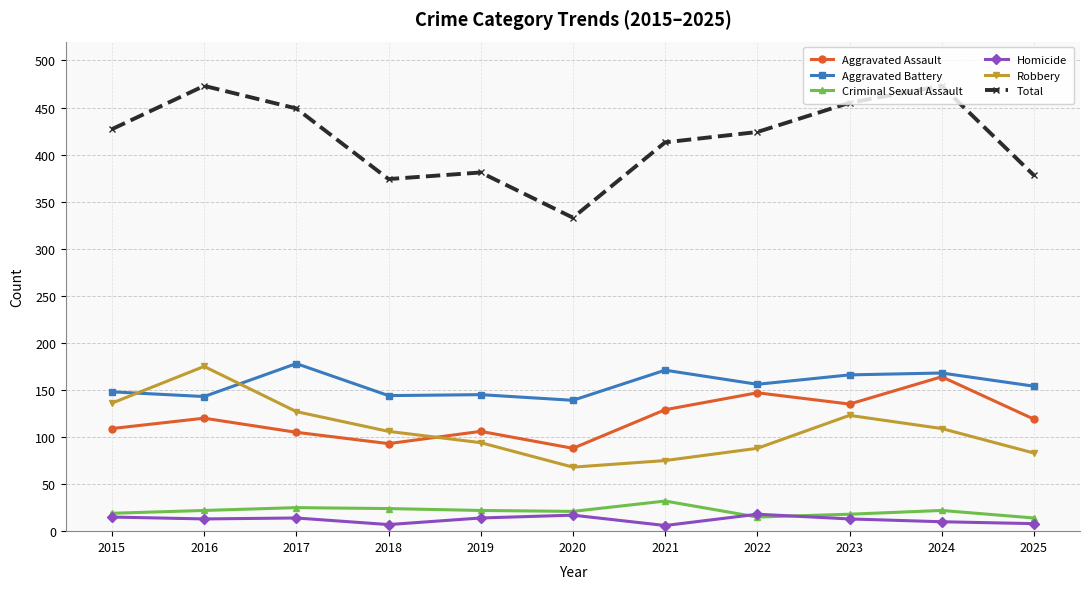

Does the chart display data point markers on the line(s)?

Yes